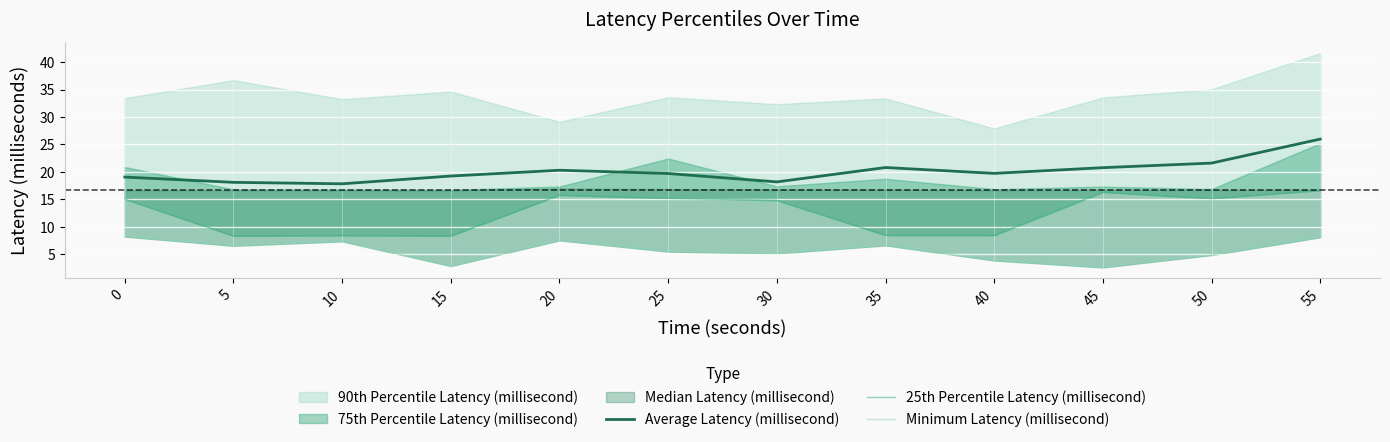

Where is the first local minimum for Average Latency (millisecond)?

10